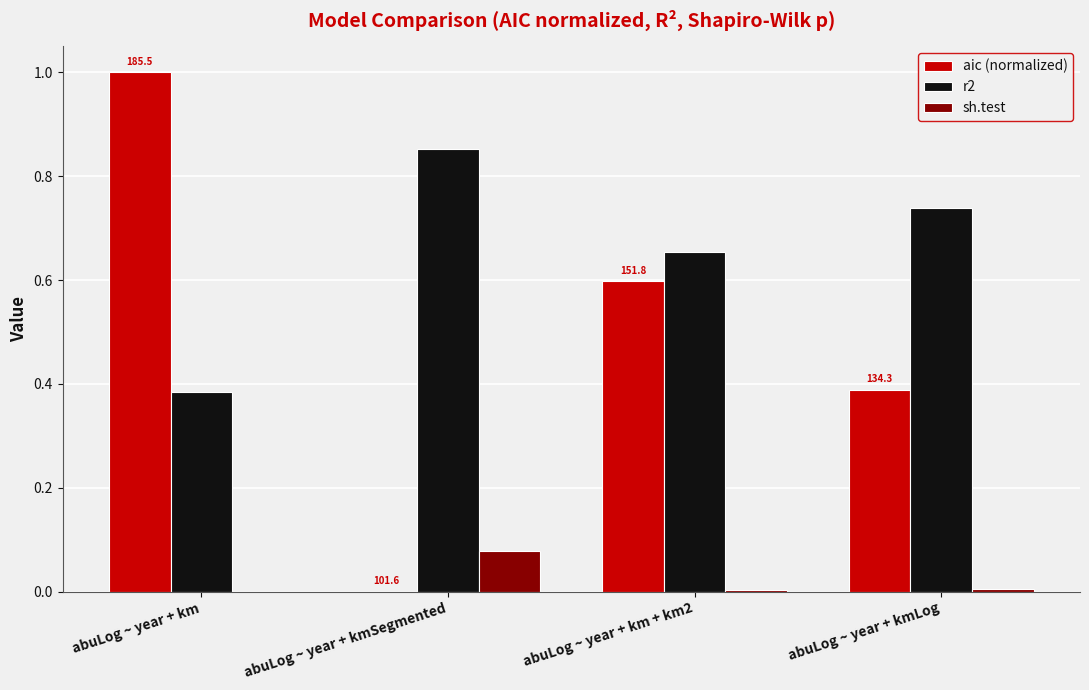

Count the aic (normalized) values in the range 0 to 1.

4